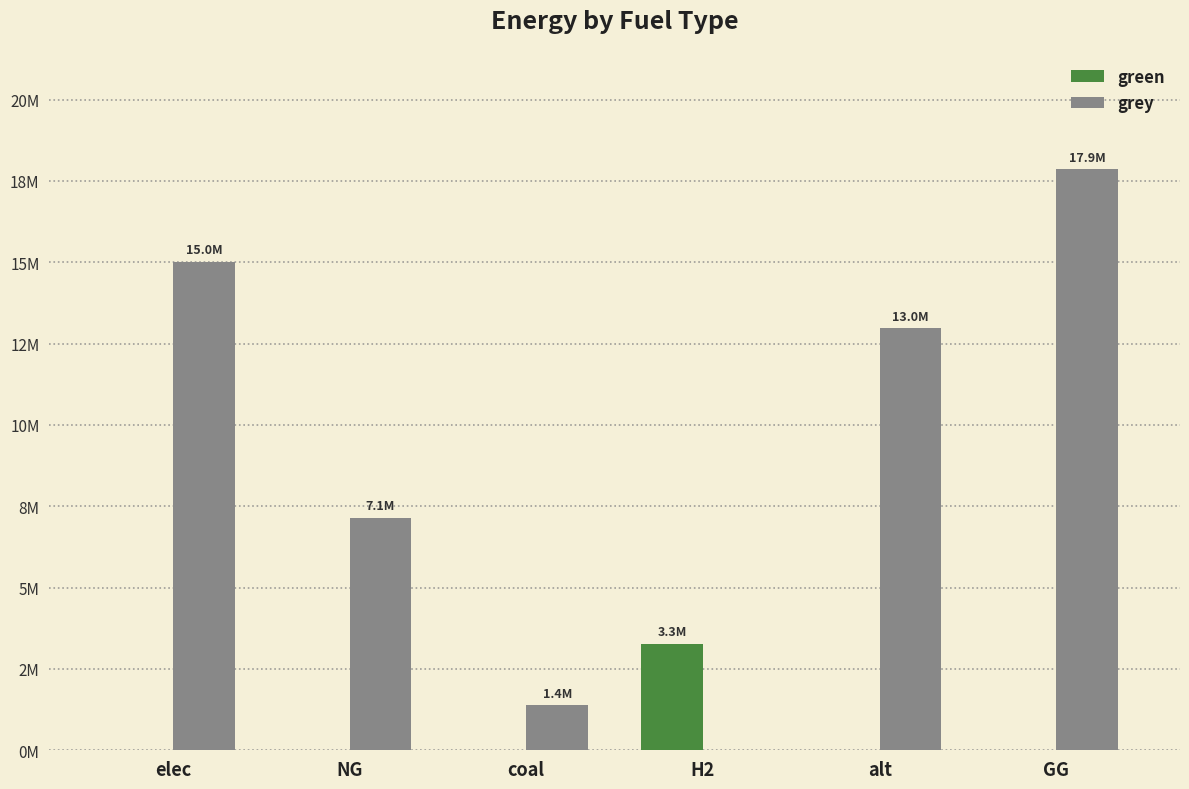

At how many categories does at least one series exceed 11976319?

3